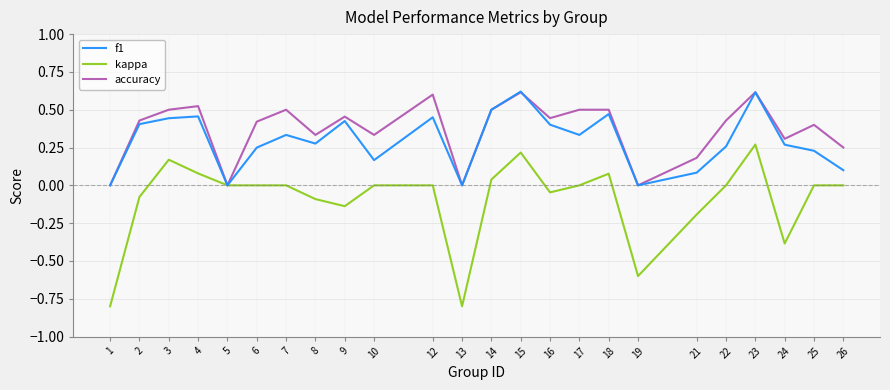

List the series in order of their overall mean, highest first.

accuracy, f1, kappa